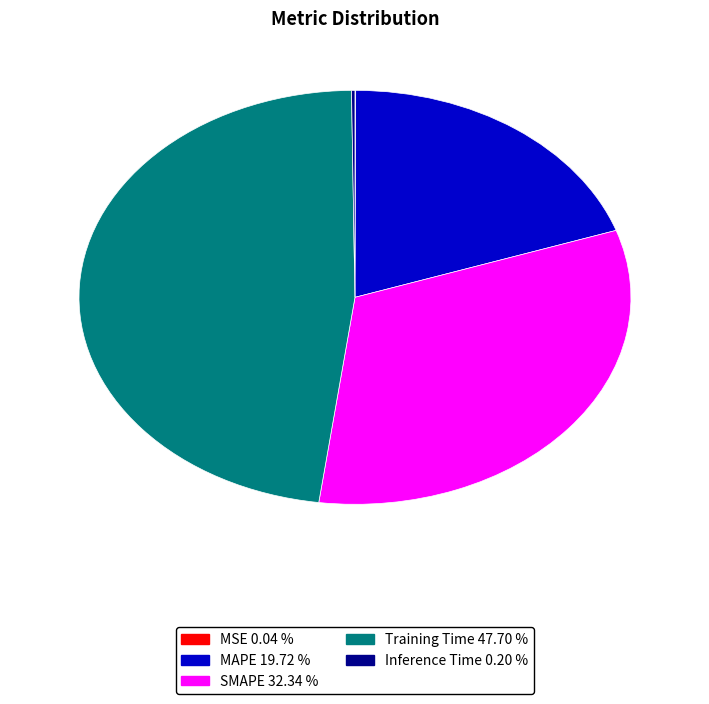

Is SMAPE 32.34 % the majority of the pie?

No